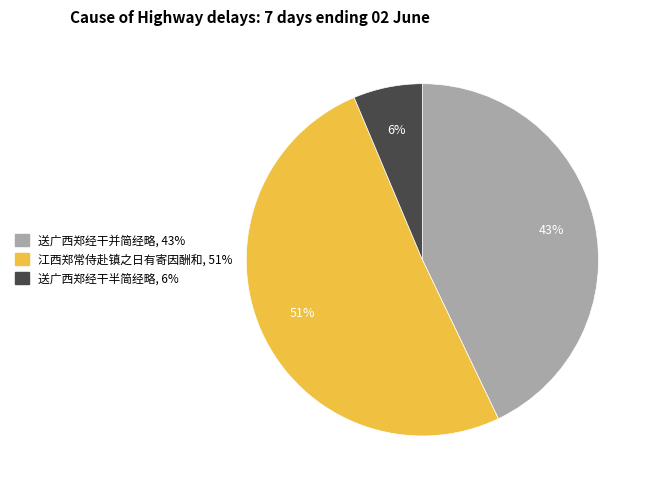

To the nearest percent, what is the average slice percentage?

33%